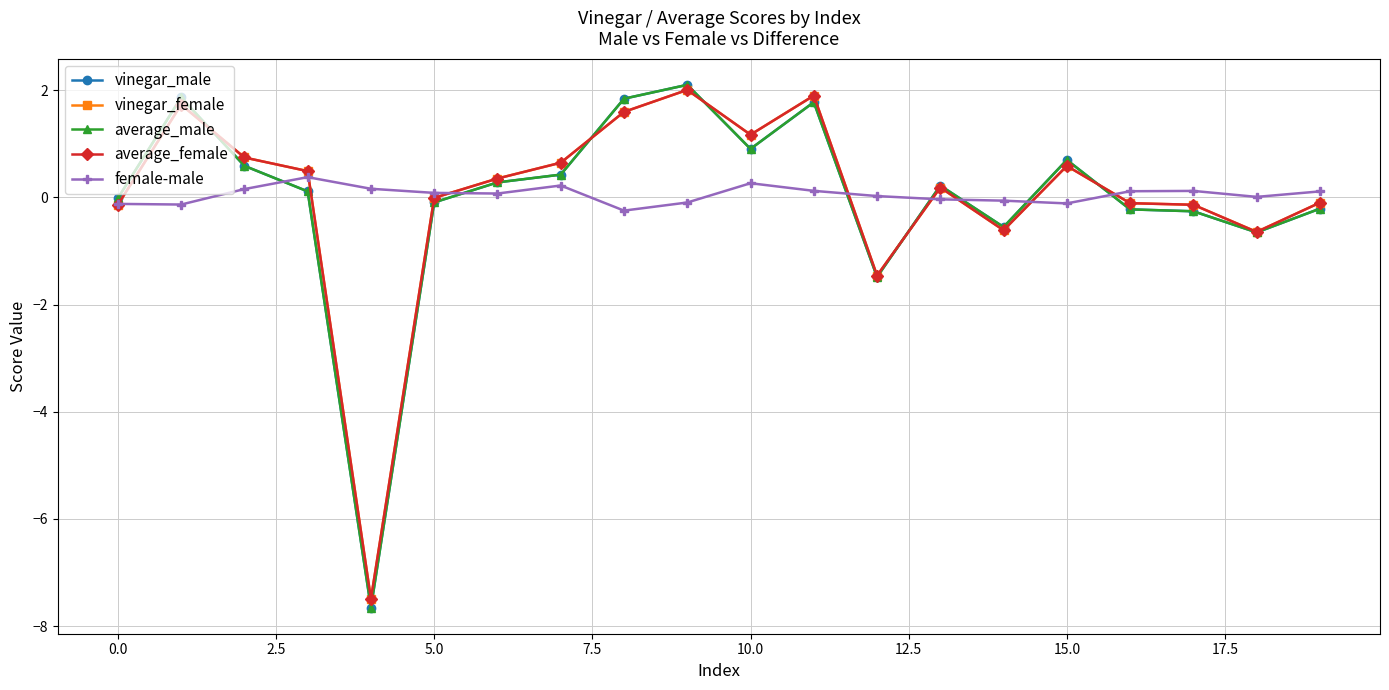

At how many categories does at least one series exceed -1?

20